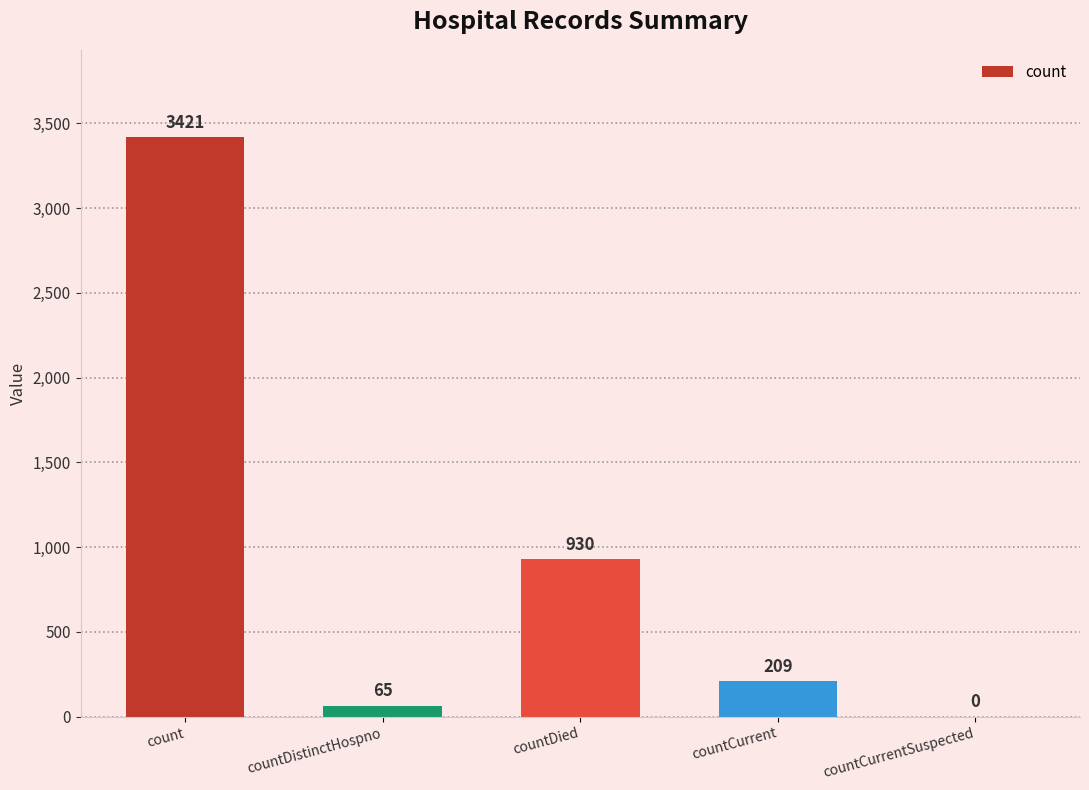

Reading left to right, what are all the values shown in this chart?

count=3421	countDistinctHospno=65	countDied=930	countCurrent=209	countCurrentSuspected=0